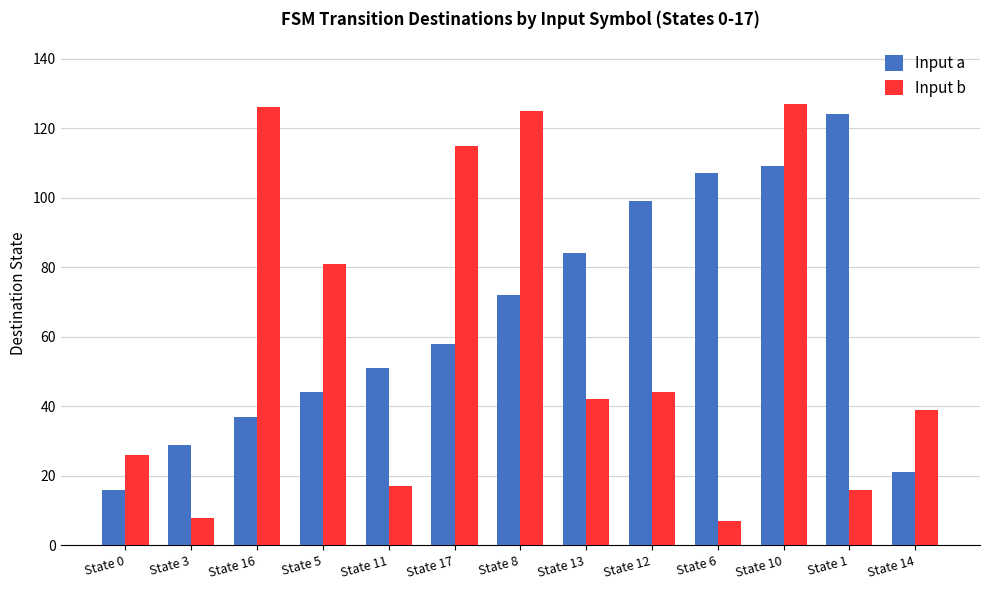

List the series in order of their peak value, highest first.

Input b, Input a